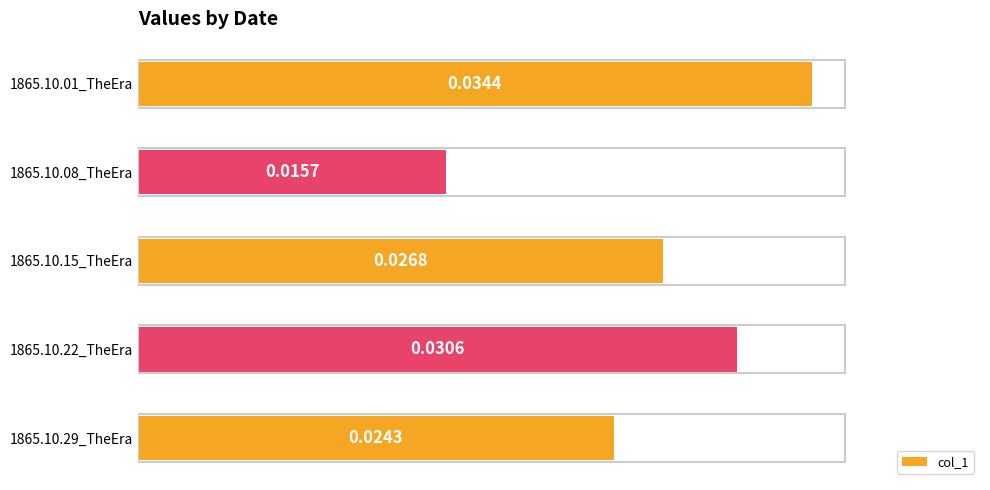

How many categories are shown in the chart?

5